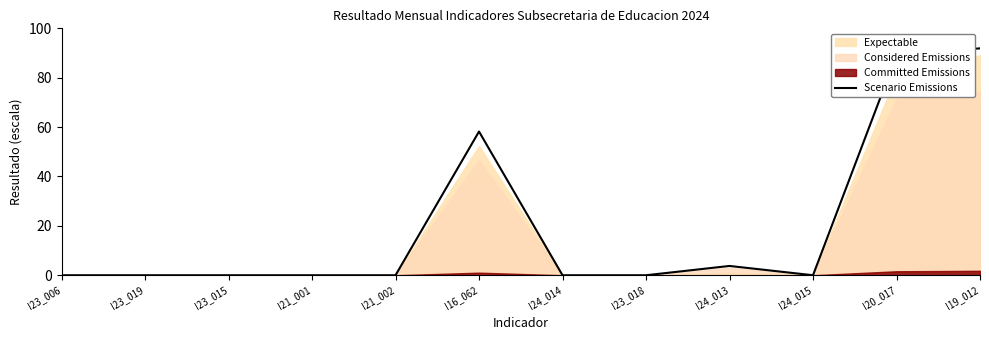

Between I24_014 and I23_006, which is larger?

I24_014